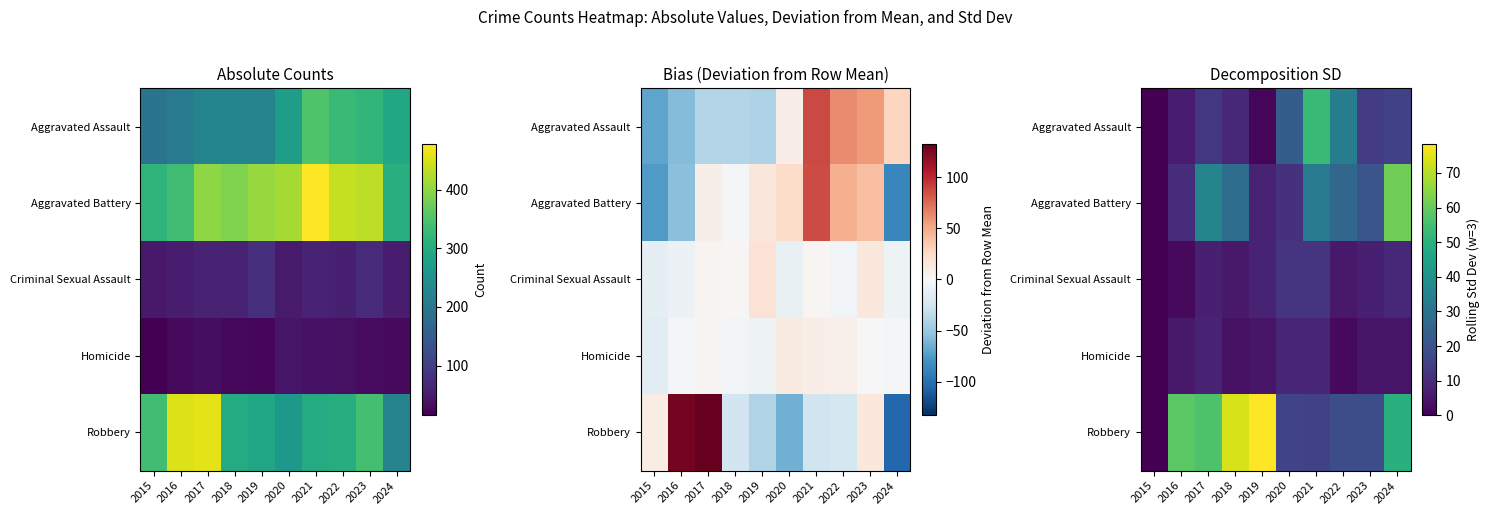

List the labels in order of Aggravated Assault value, smallest first.

2015, 2019, 2016, 2018, 2017, 2023, 2024, 2020, 2022, 2021